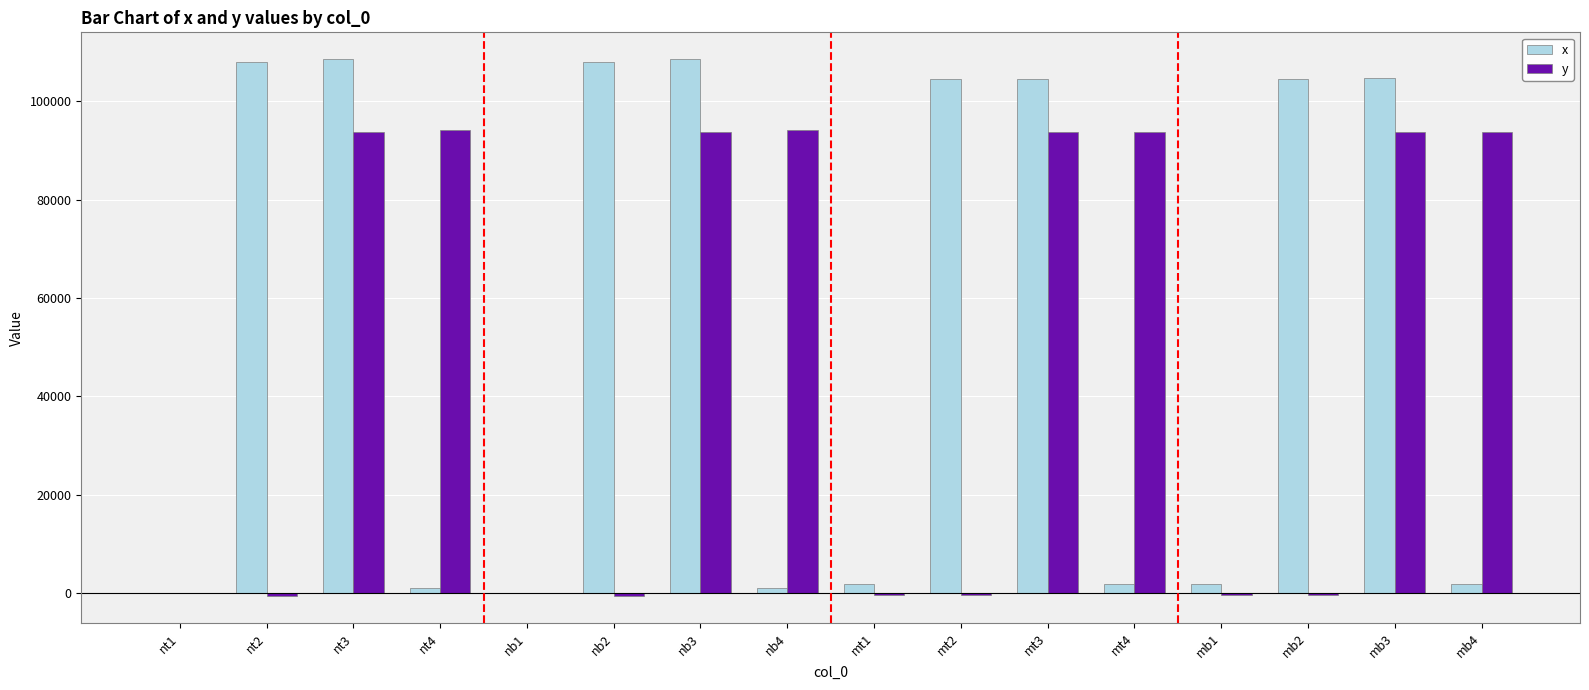

What is the difference between the x values at mb3 and mb1?

102764.5